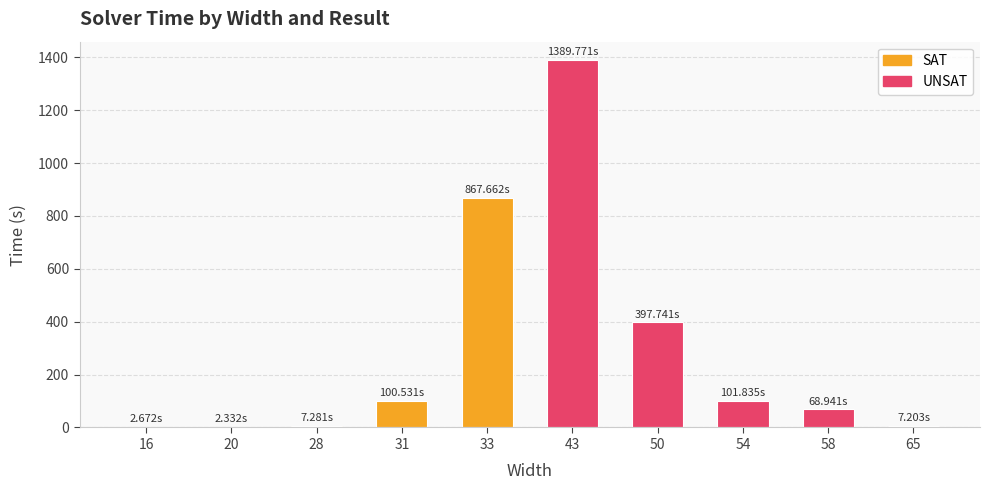

What is the sum of all values?

2946.0